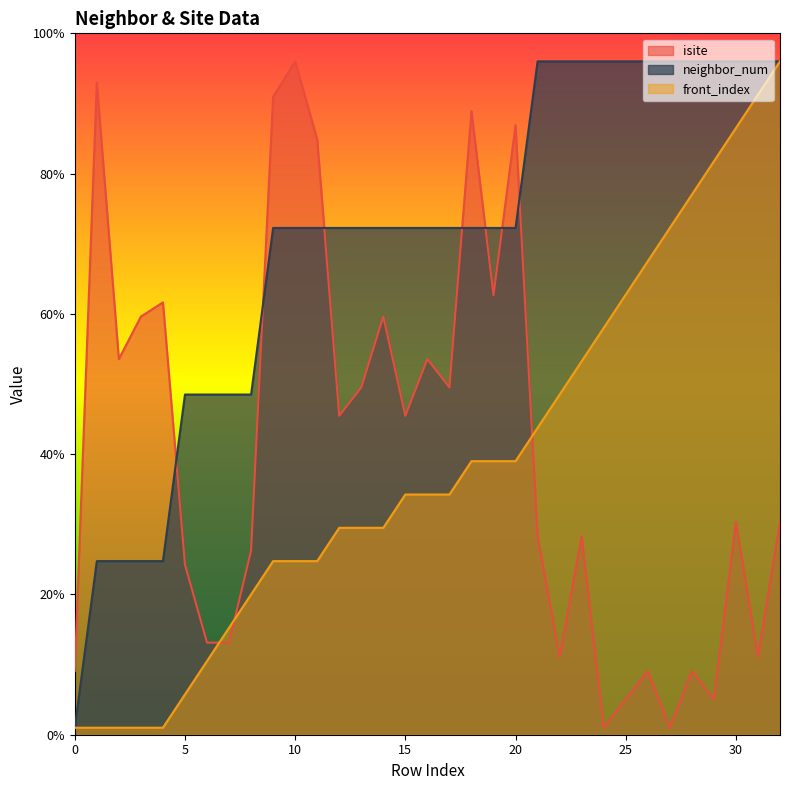

How many lines are shown in the chart?

3